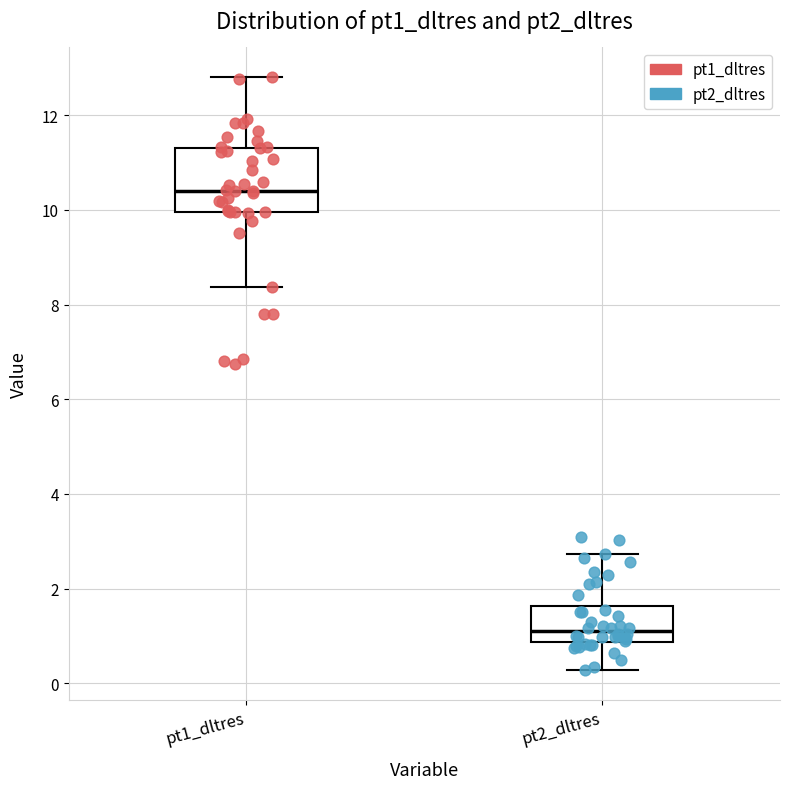

Which box is the tallest, from its lower edge to its upper edge?

pt1_dltres